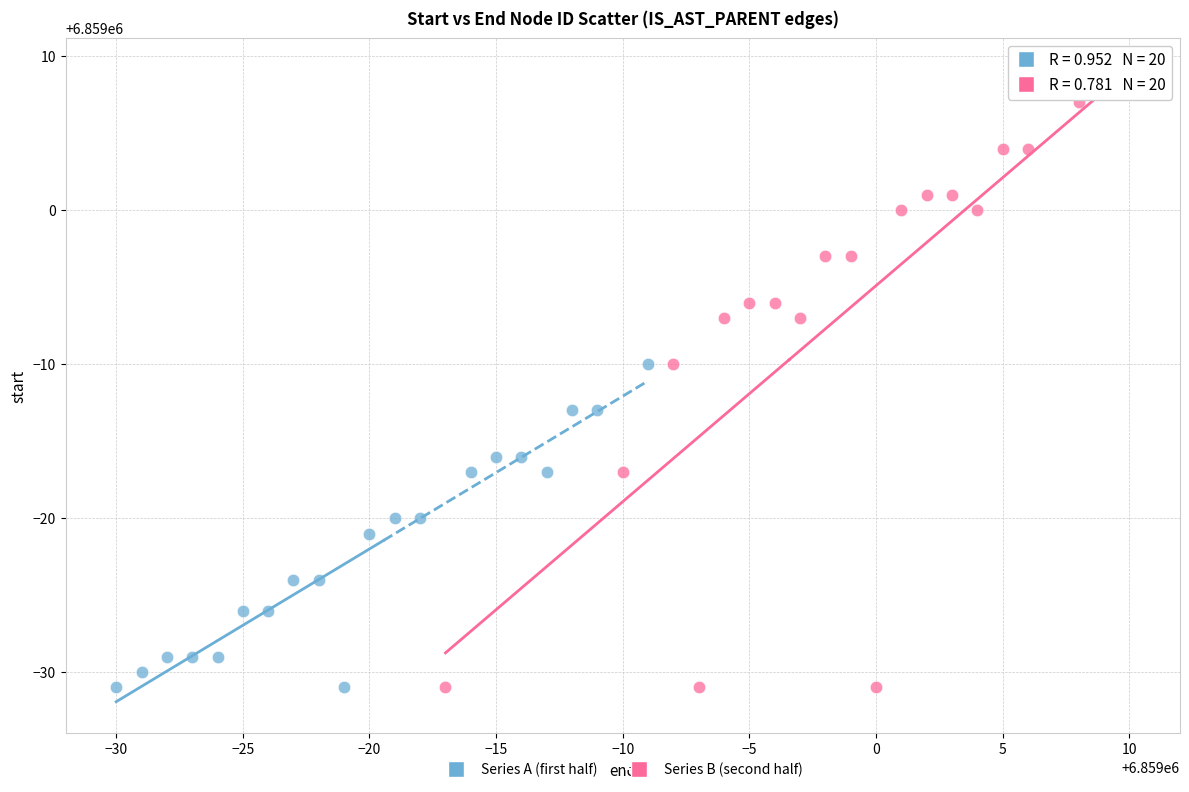

What are all the series names shown in the legend?

Series A (first half), Series B (second half)